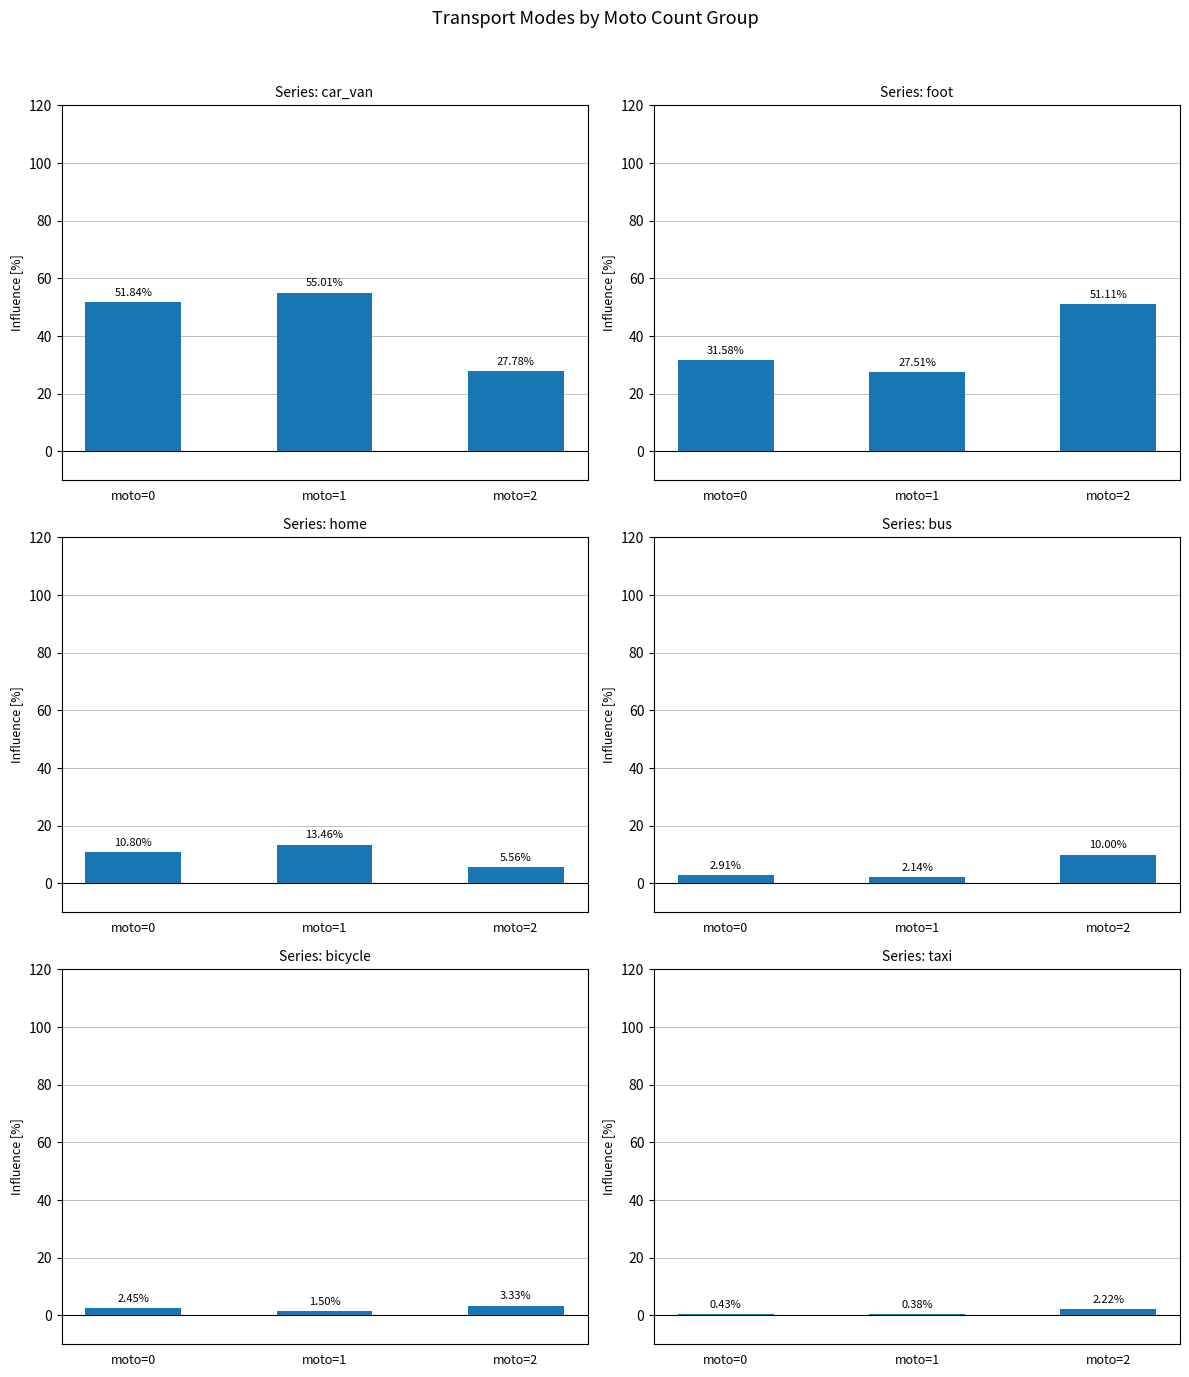

How many distinct data groups are displayed?

6